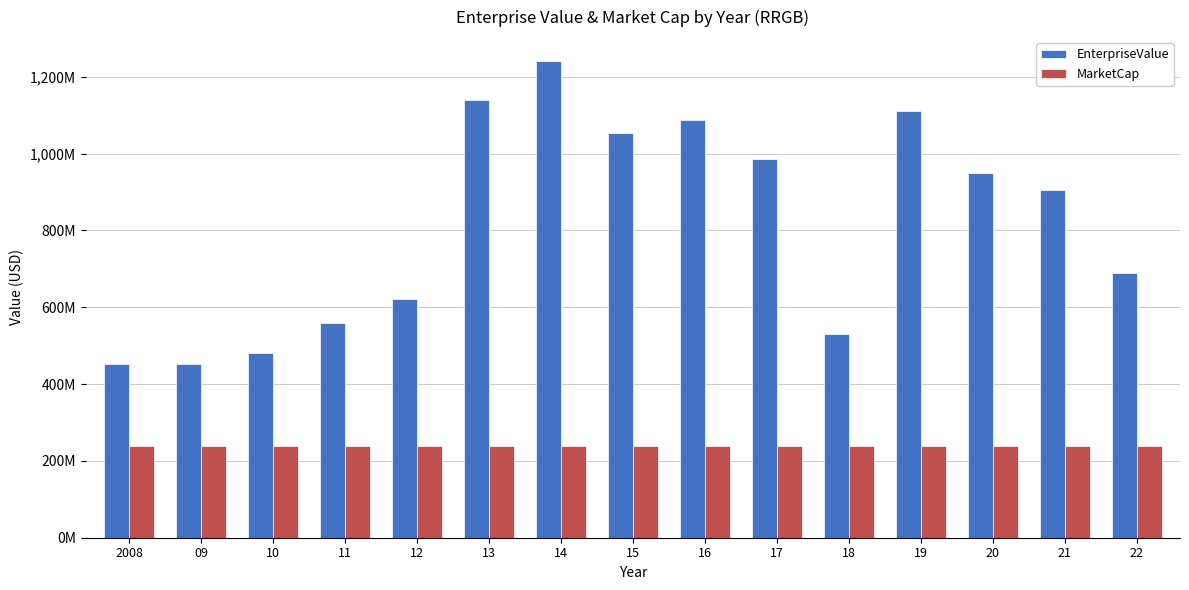

Does the chart contain stacked bars?

No